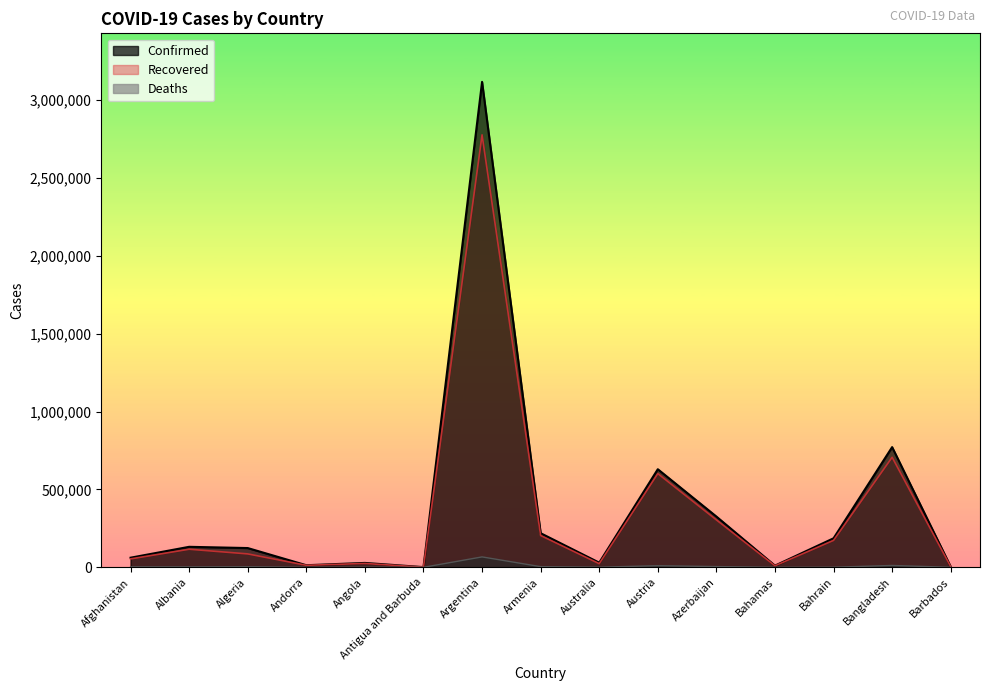

How many data points does each series have?

15